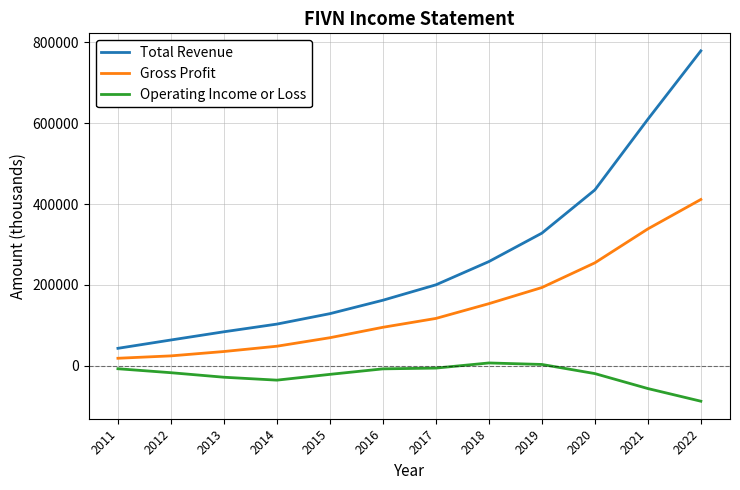

Rank the categories by Total Revenue value from lowest to highest.

2011, 2012, 2013, 2014, 2015, 2016, 2017, 2018, 2019, 2020, 2021, 2022